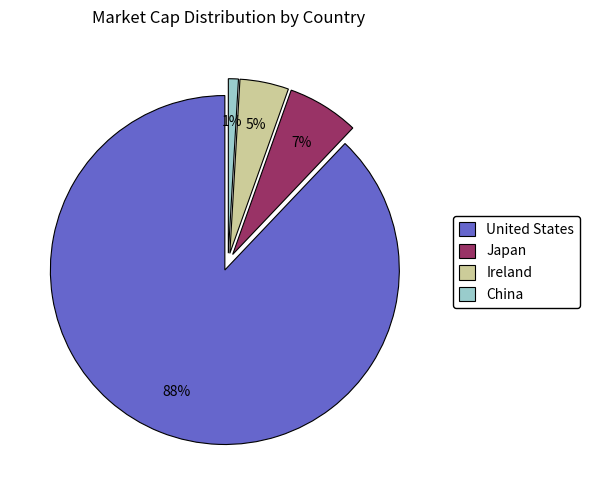

Is it true that China is 11% of the pie?

False